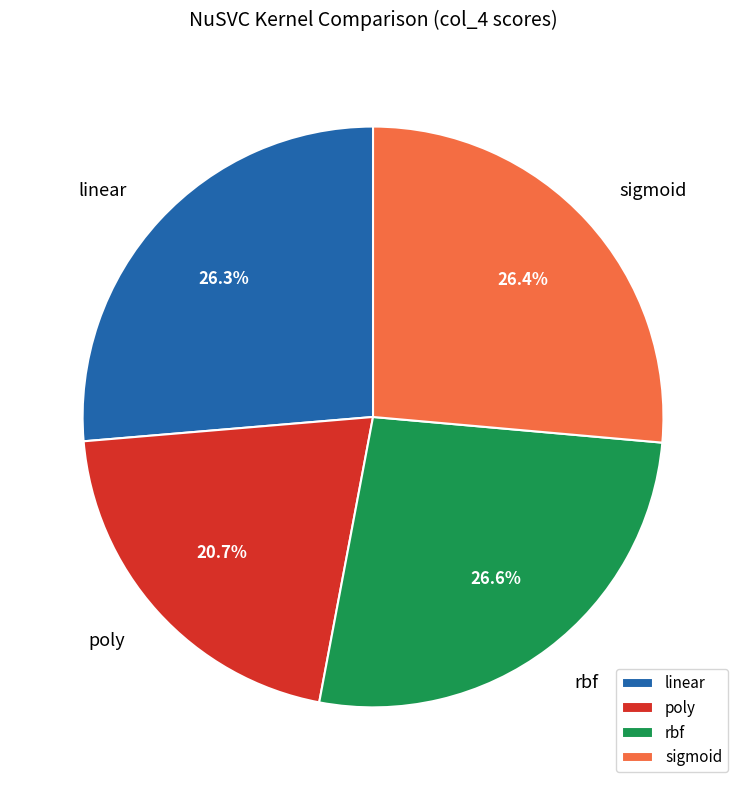

What percentage is the linear slice, to the nearest percent?

26%